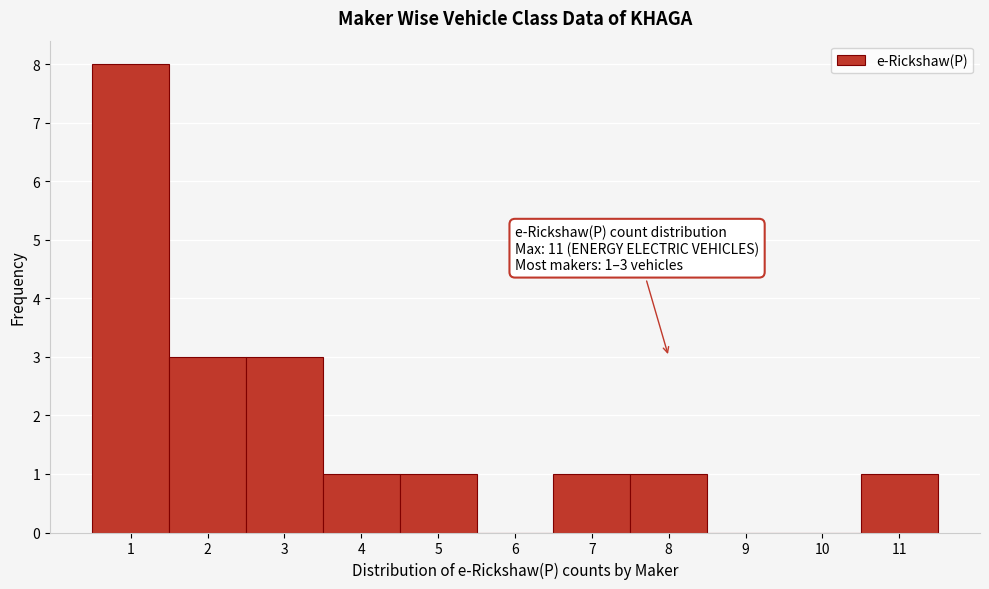

Over which range of the x-axis is the bar tallest?

0.5 to 1.5